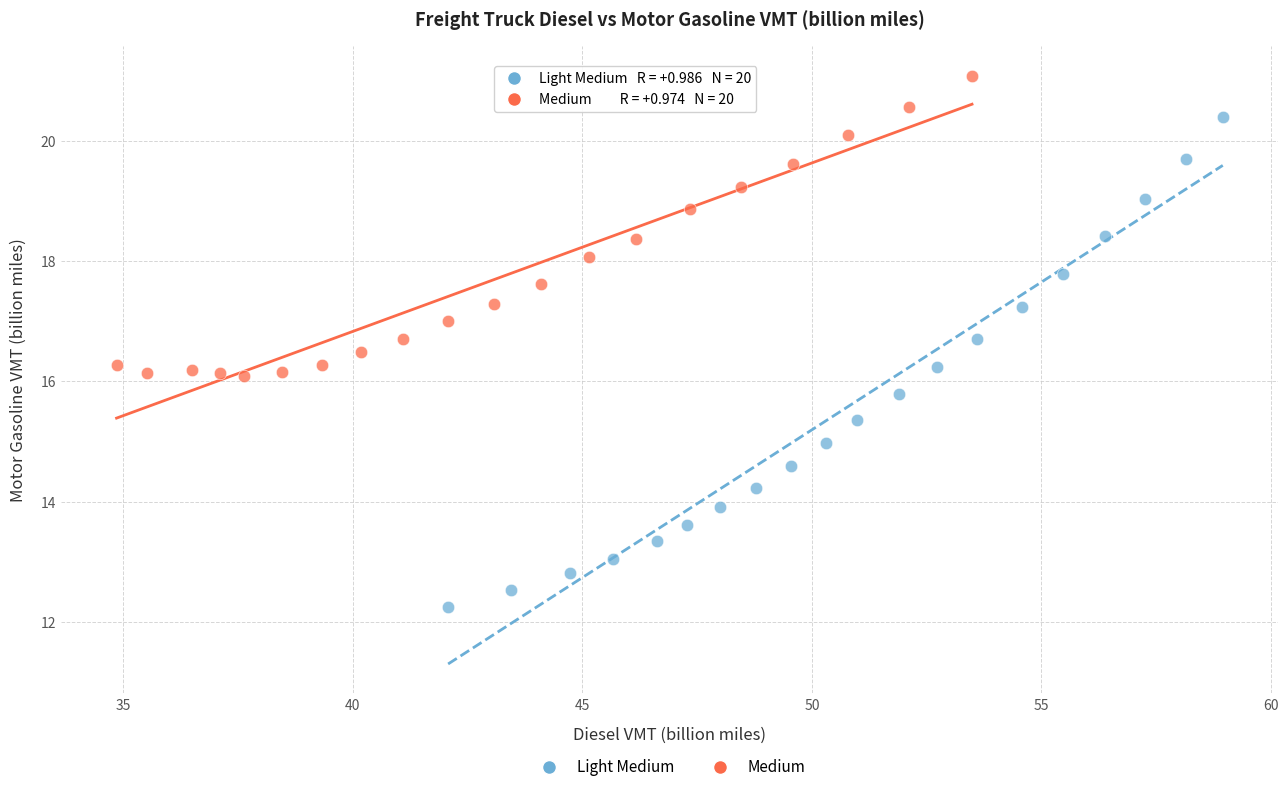

Which series reaches the maximum Y coordinate?

Medium